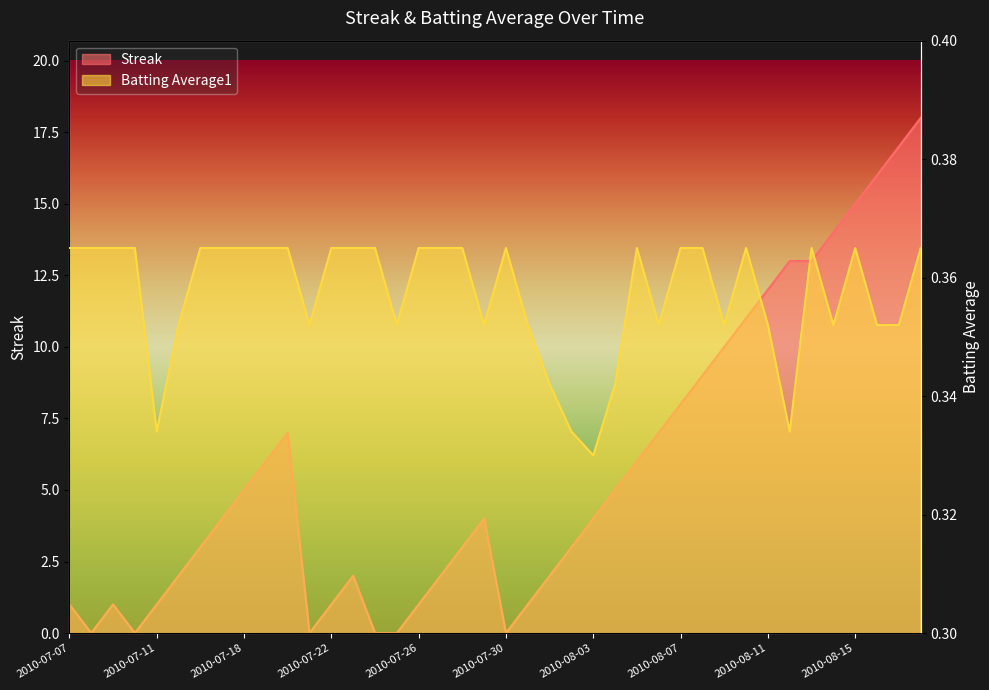

Is it true that Streak equals 18.0 at 2010-08-18?

True